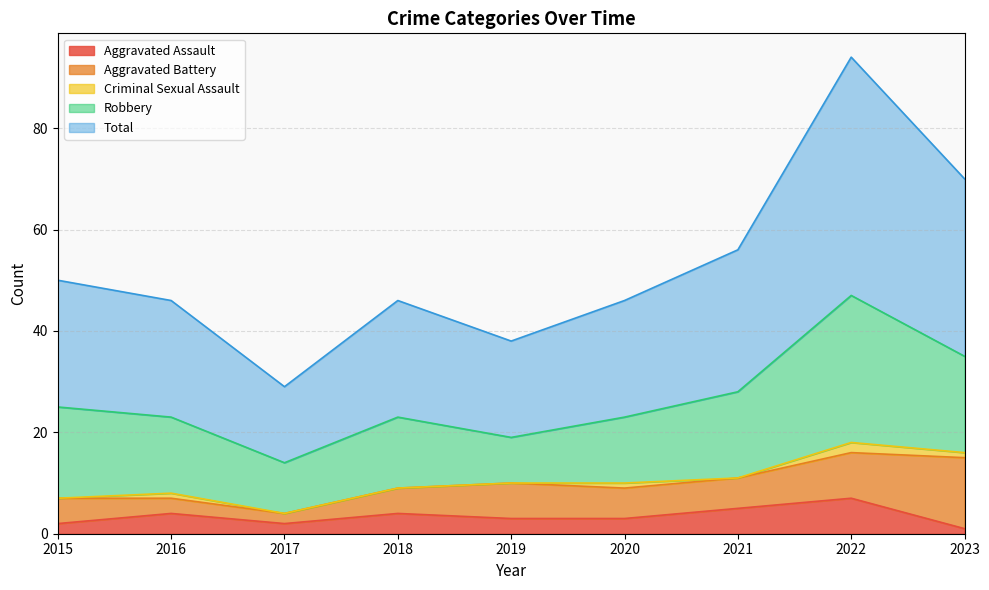

How many categories are shown in the chart?

9